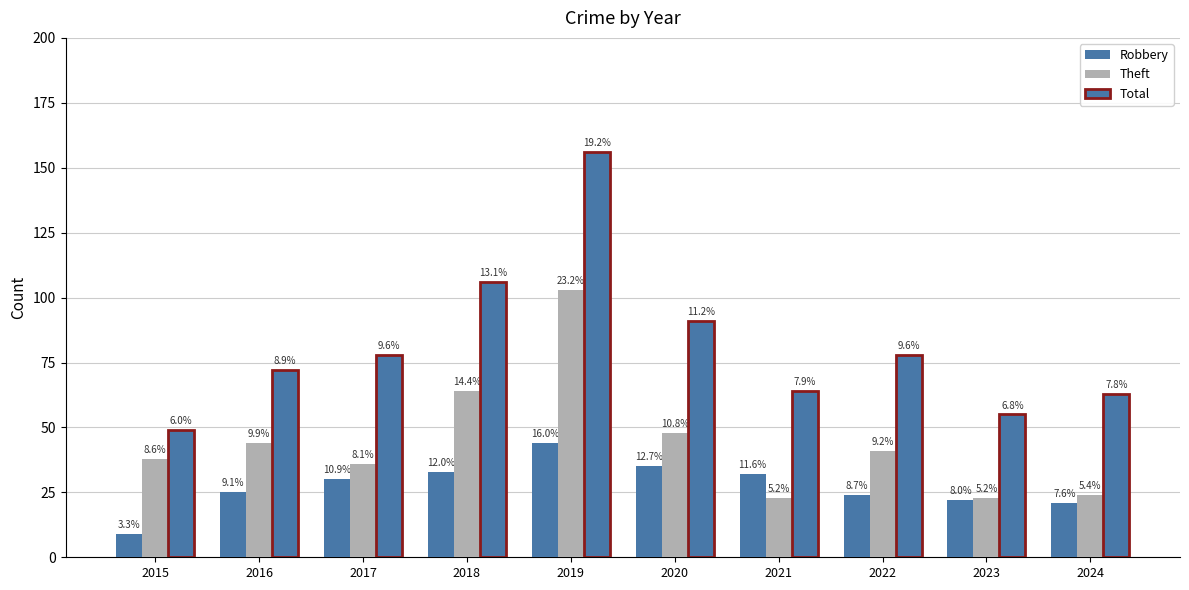

True or false: Robbery has a value of 21 at 2018.

False